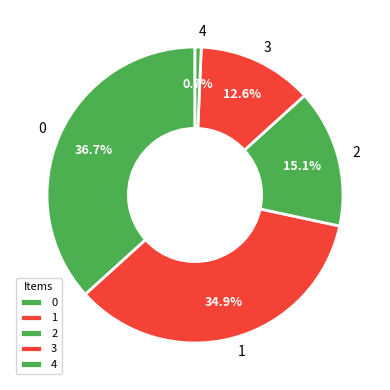

Is it true that 4 is 14% of the pie?

False